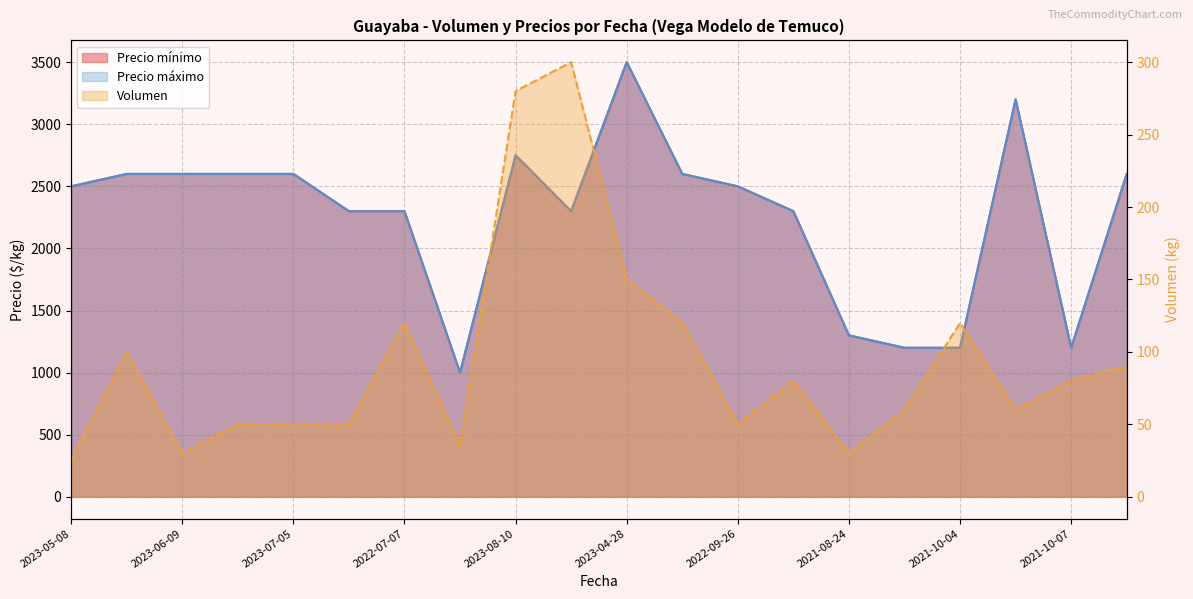

What is the label of the 13th point from the left?

2022-09-26